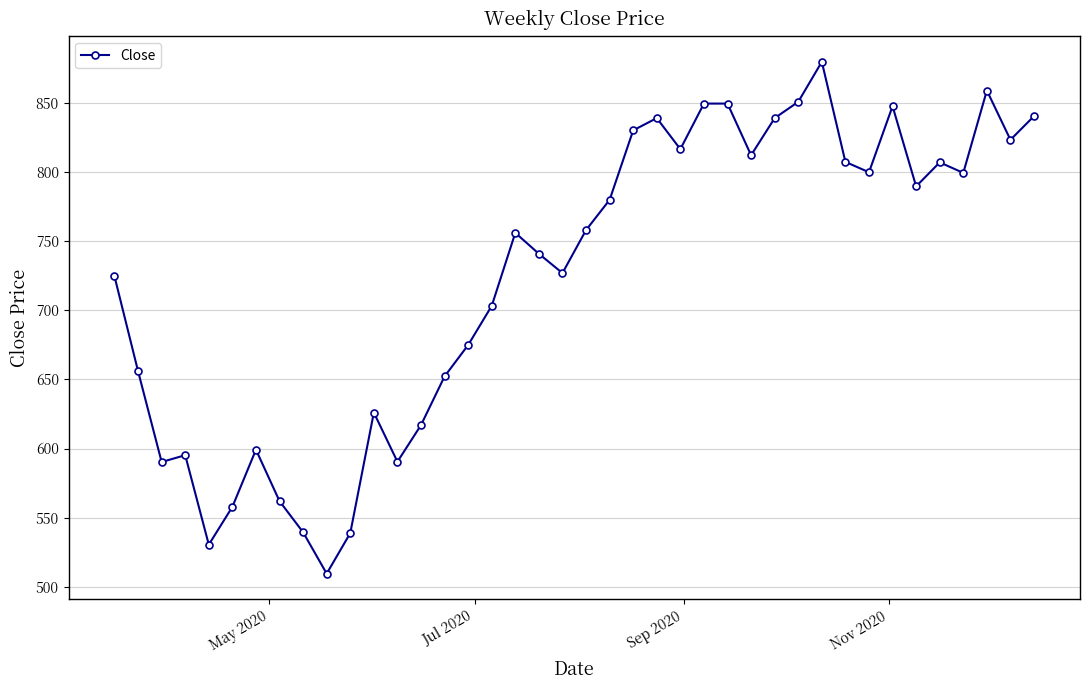

What is the value of the 28th point from the left?

812.0